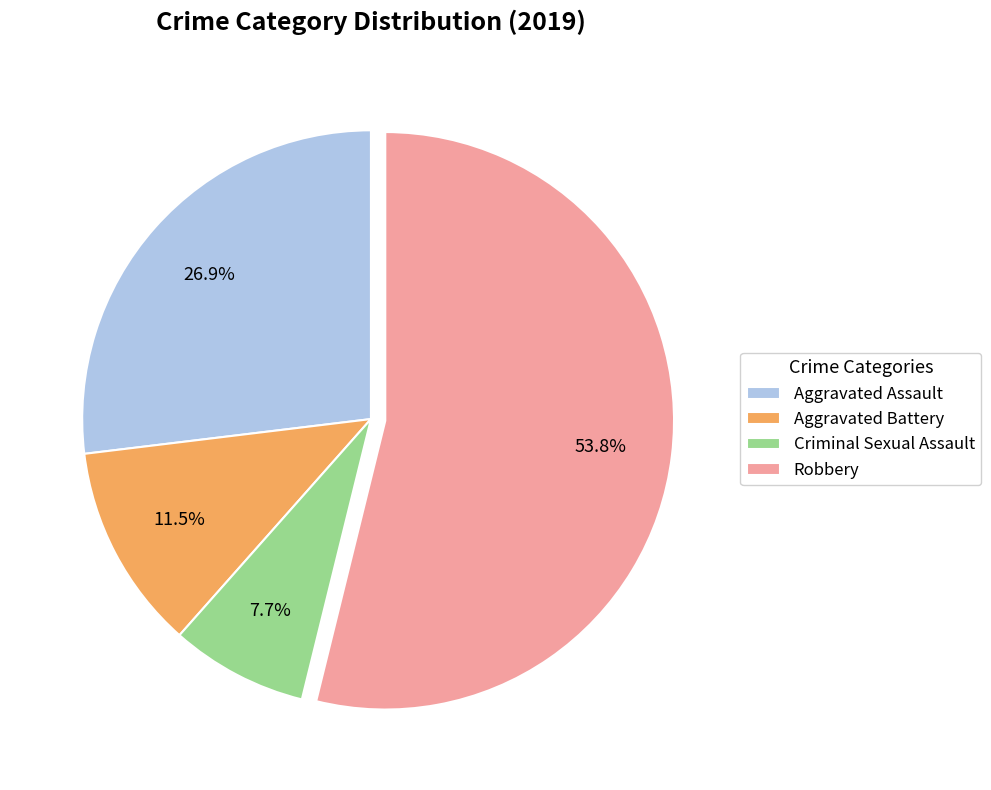

Combined, what portion of the pie is Criminal Sexual Assault and Aggravated Battery?

19.2%